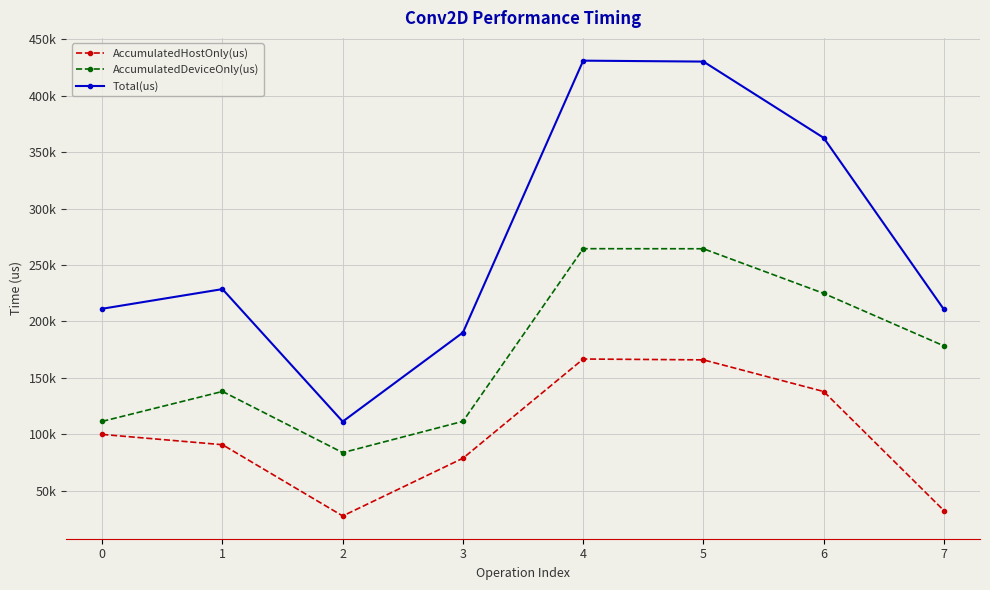

Does the chart have visible grid lines?

Yes